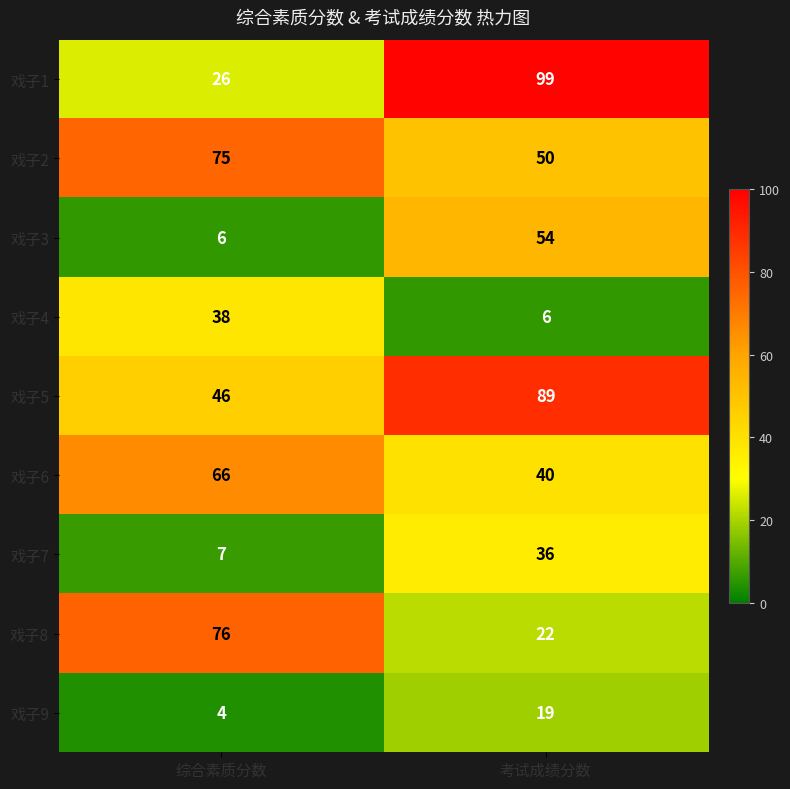

Rank the categories by 戏子2 value from lowest to highest.

考试成绩分数, 综合素质分数